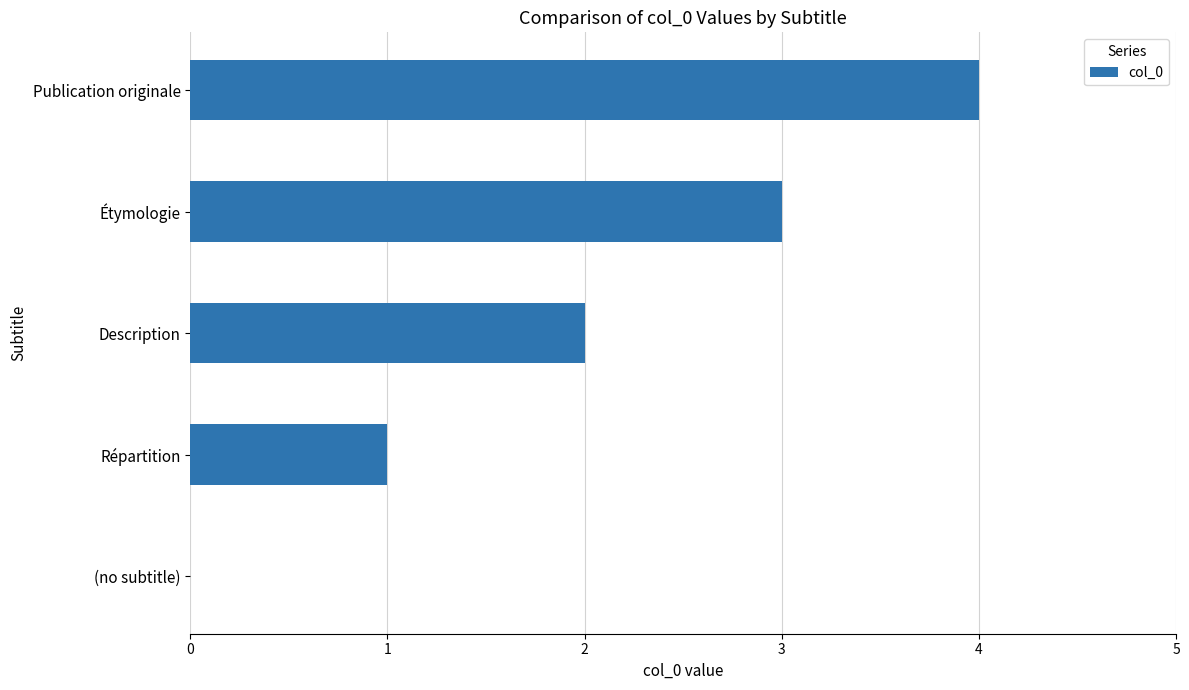

What is the sum of the values at (no subtitle) and Étymologie?

3